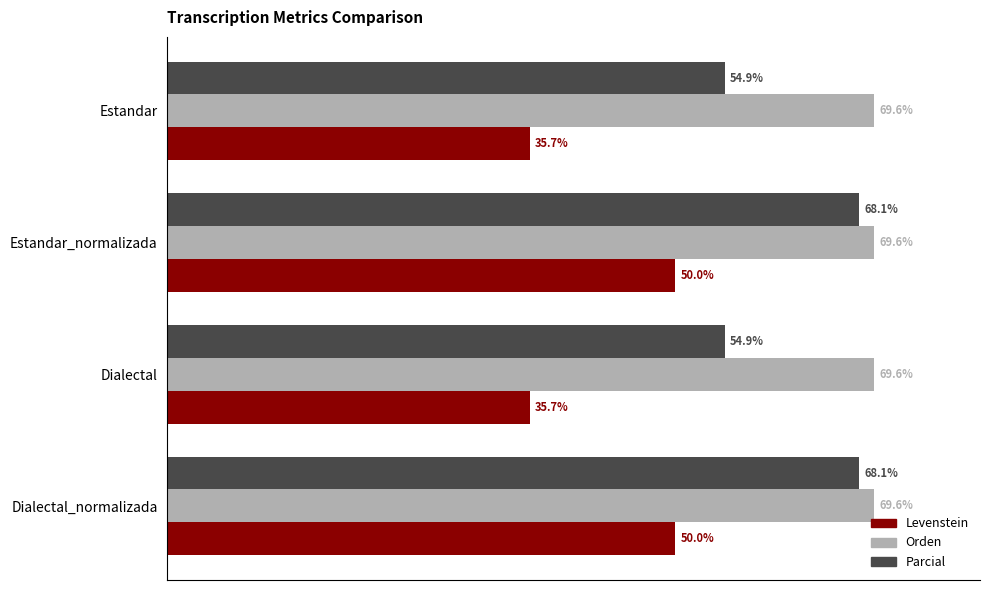

Rank the series by their maximum value, from lowest to highest.

Levenstein, Parcial, Orden